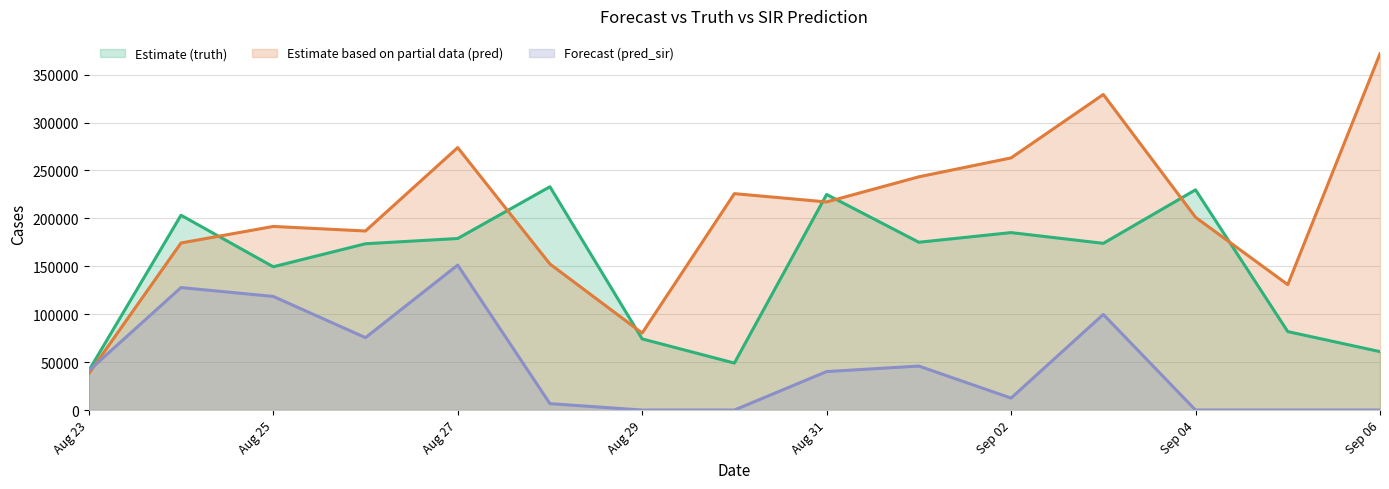

True or false: truth and pred_sir intersect in this chart.

False